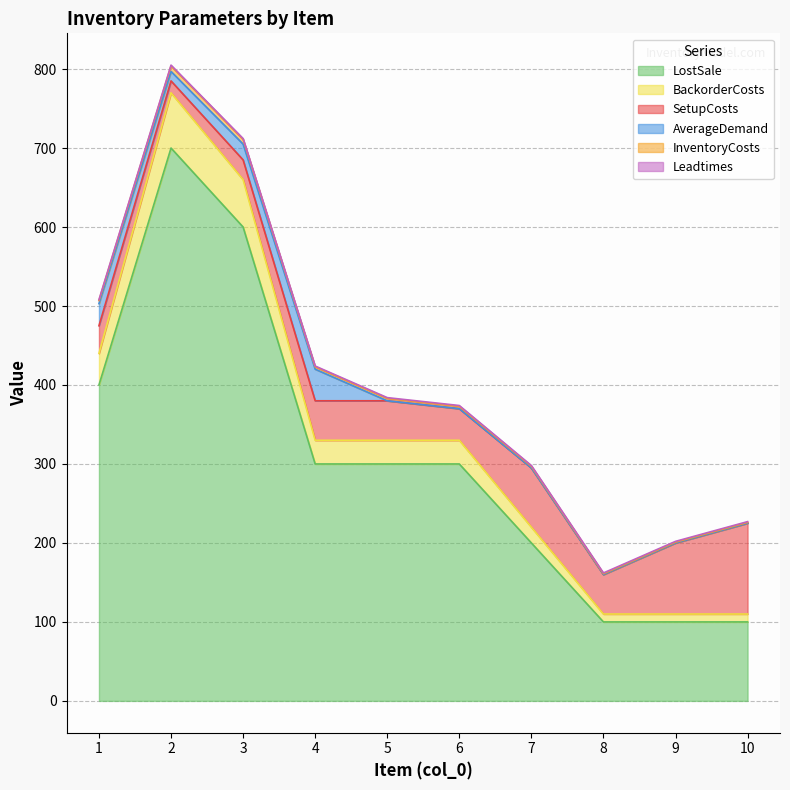

What is the highest value of the LostSale series?

700